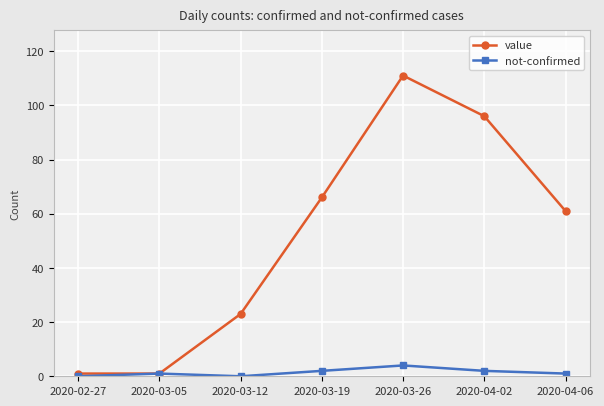

What is the sum of the not-confirmed values at 2020-03-26 and 2020-02-27?

4